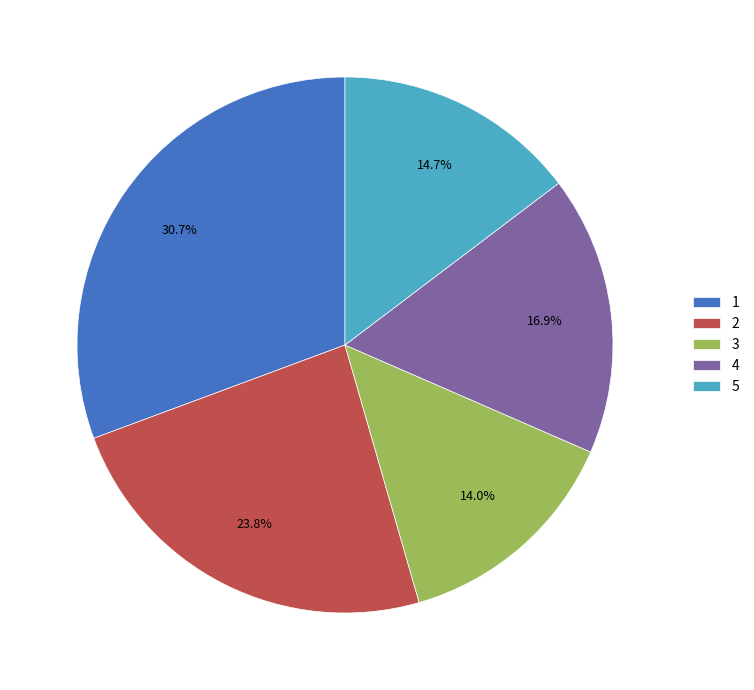

True or false: 2 accounts for 17% of the total.

False